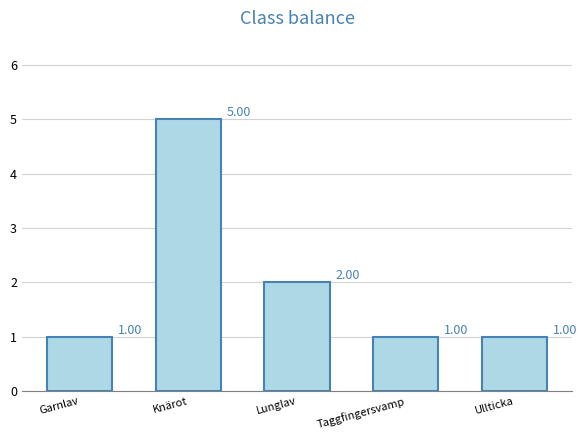

What is the greatest value displayed?

5